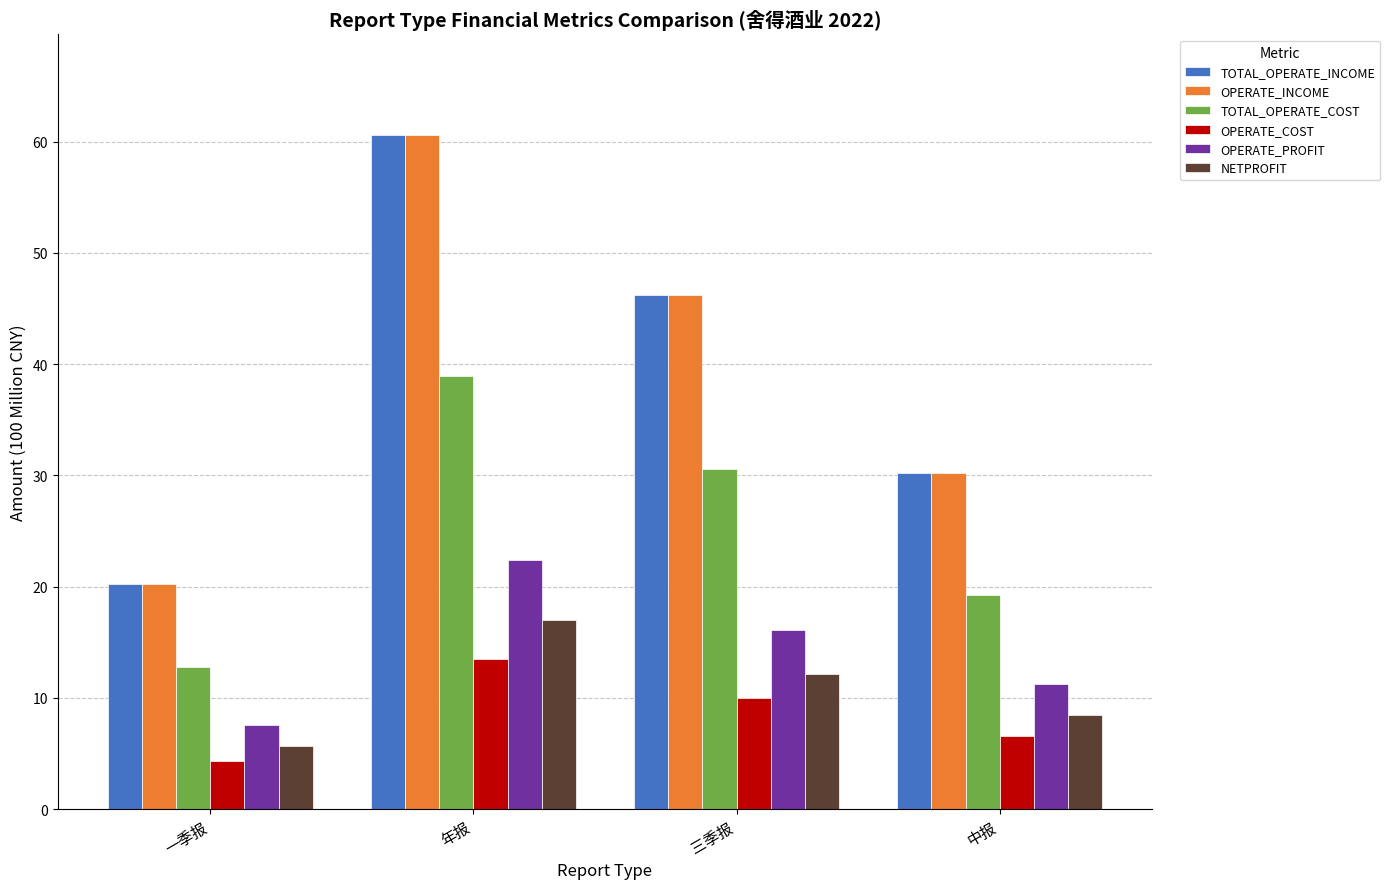

What is the label of the 2nd bar from the right?

三季报